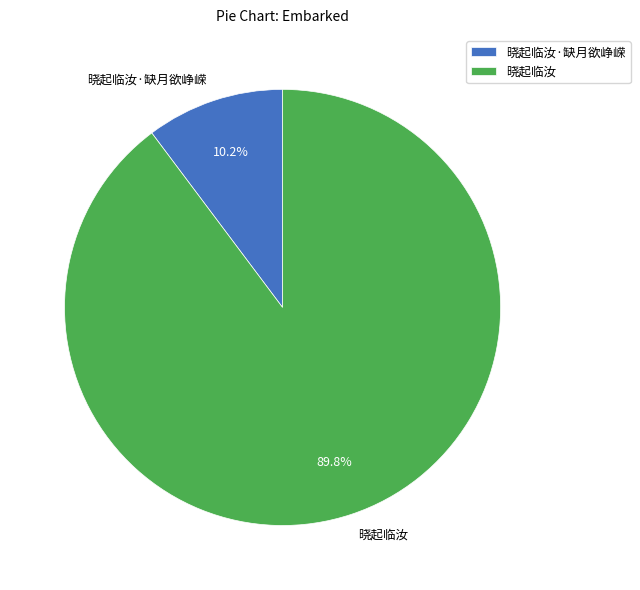

To the nearest percent, what is the difference between the largest and smallest slice percentages?

80%